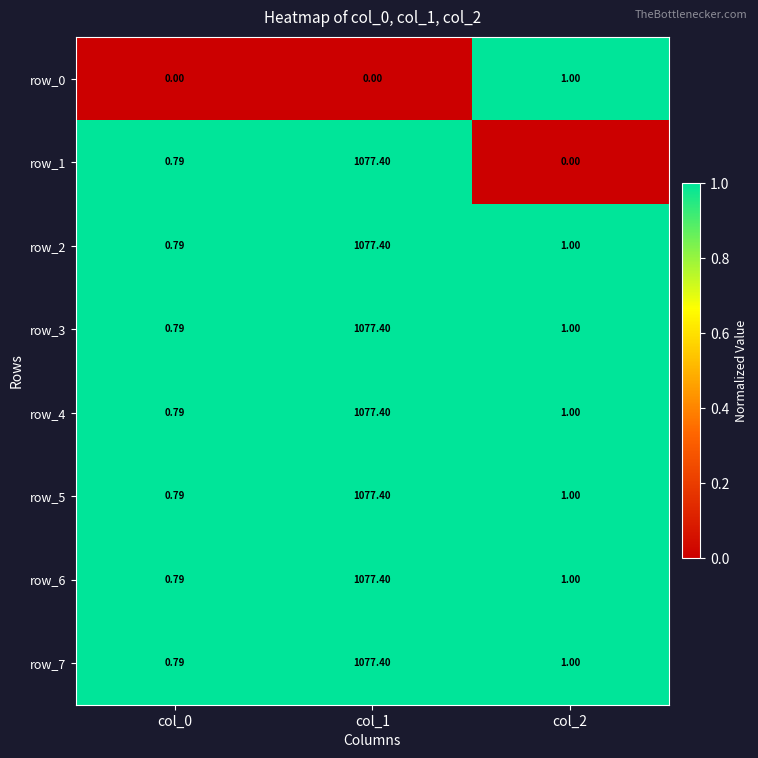

What is the sum of all row_6 values?

1079.2